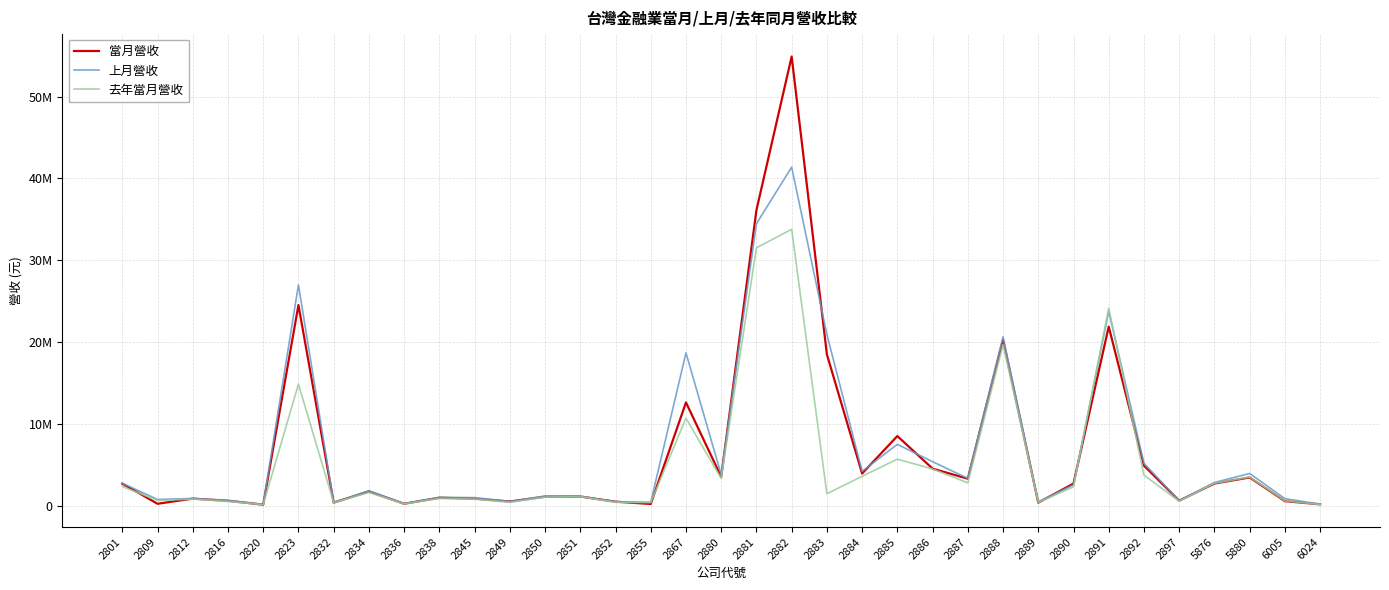

List the series in order of their peak value, lowest first.

去年當月營收, 上月營收, 當月營收